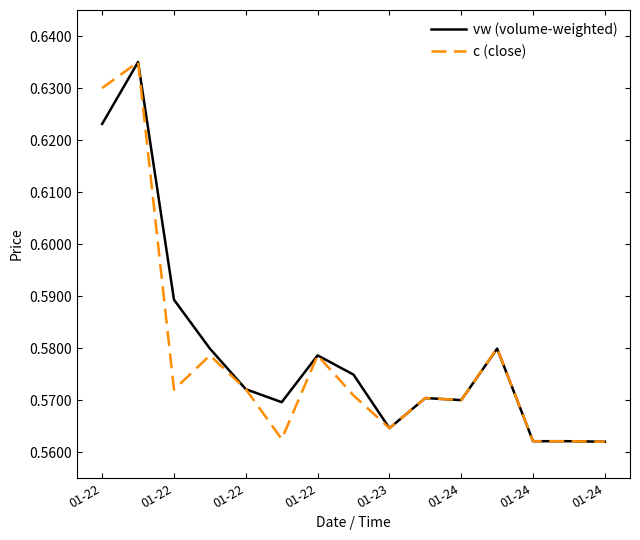

Does the chart have visible grid lines?

No